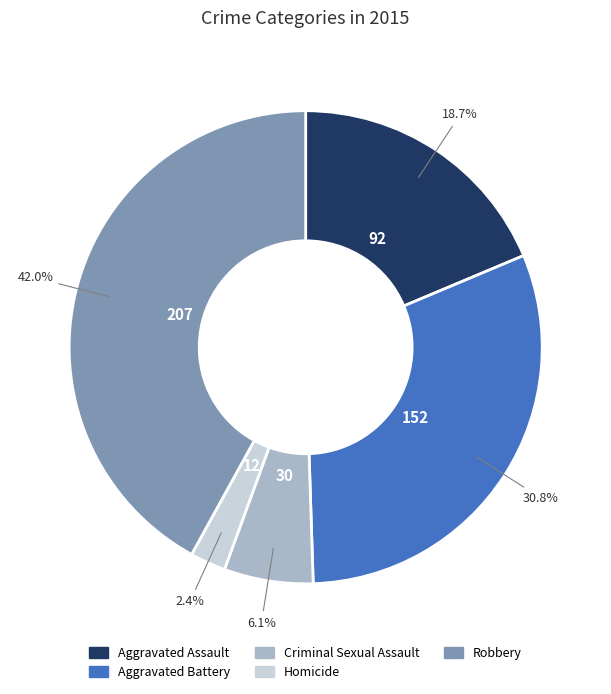

To the nearest percent, what is the difference between the largest and smallest slice percentages?

40%